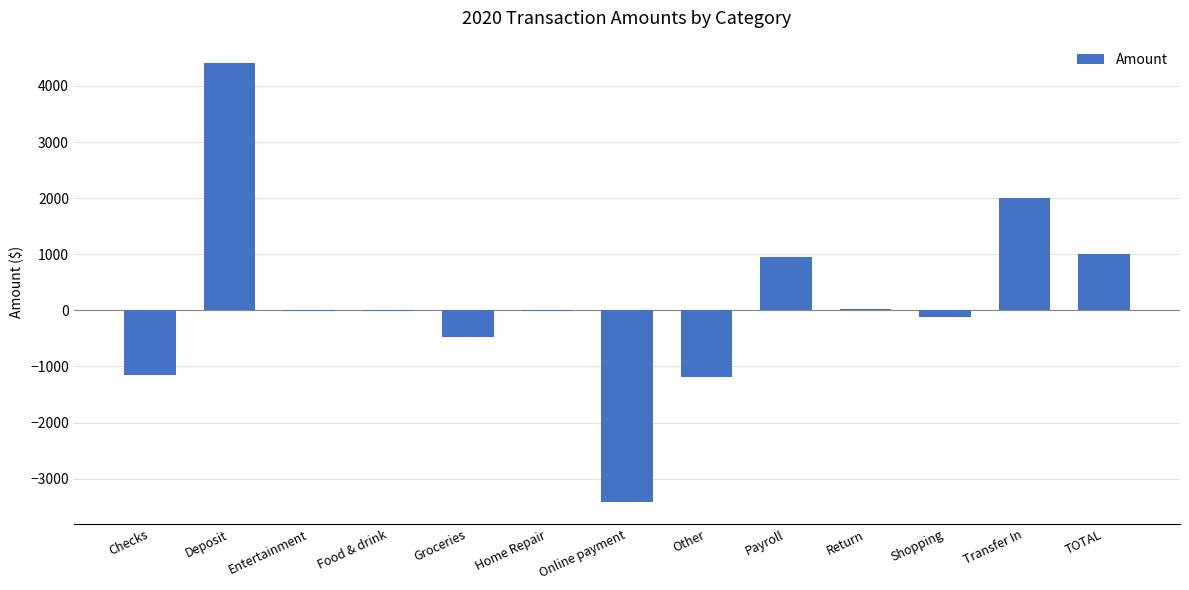

How many series are shown in this chart?

1